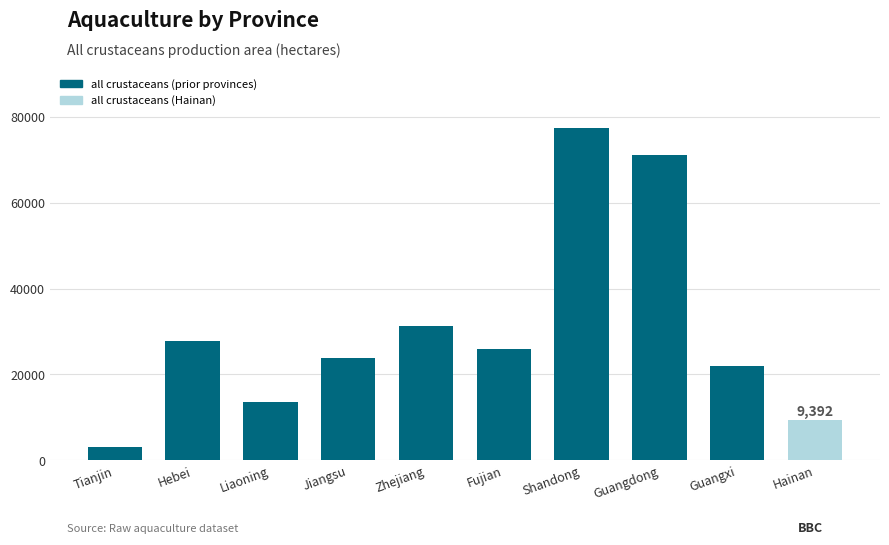

What is the label of the 6th bar from the left?

Fujian